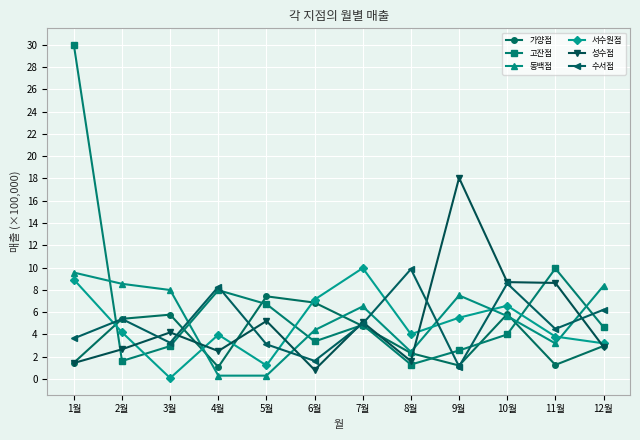

After their last crossing, which series has the higher values: 수서점 or 동백점?

동백점